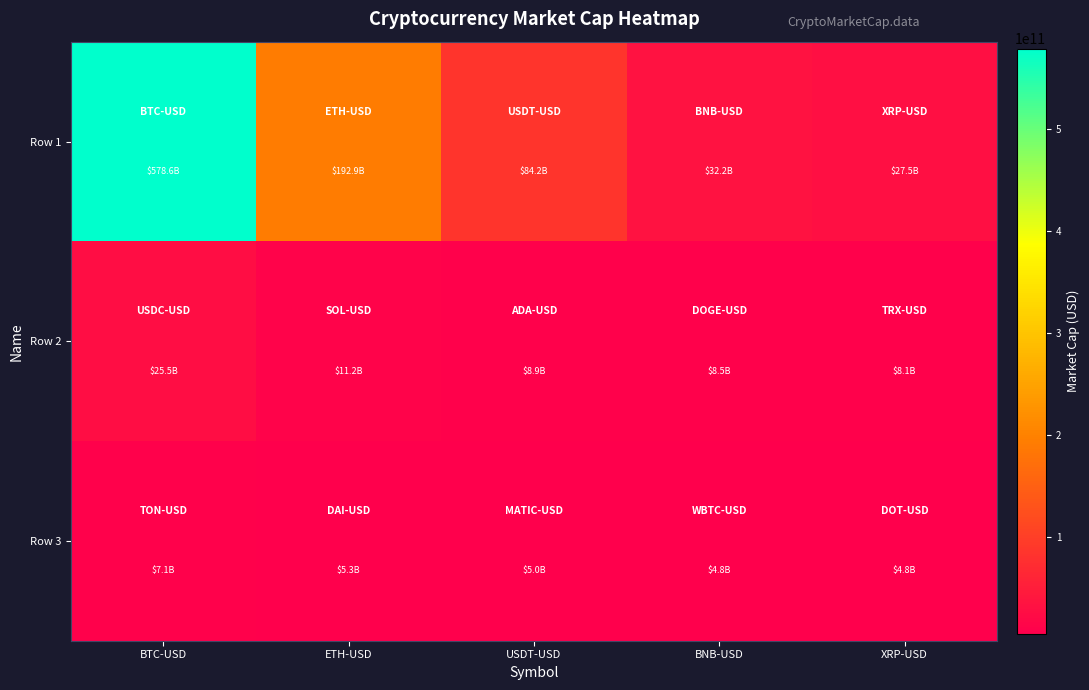

What is the spread (max minus min) of values at USDT-USD?

79195731562.9